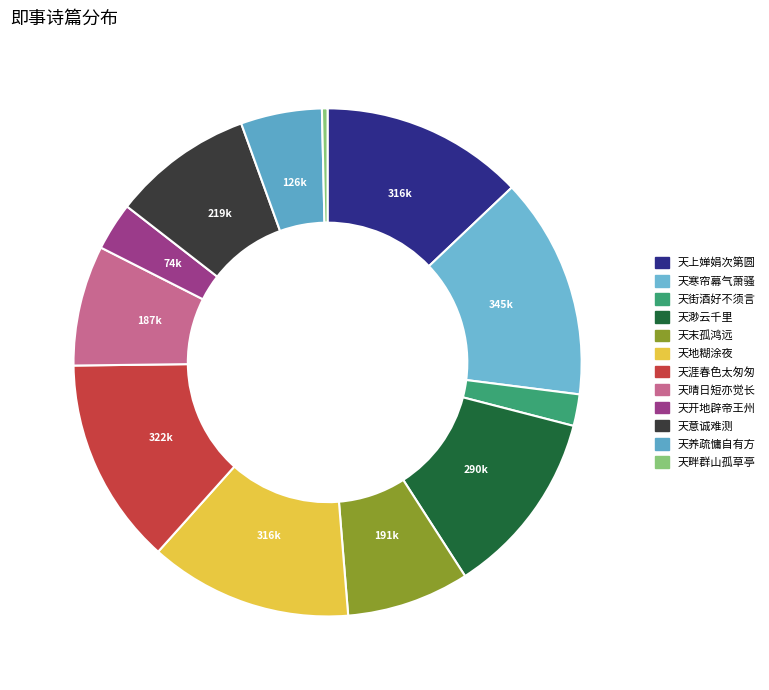

What is the smallest slice in the pie chart?

即事·天畔群山孤草亭